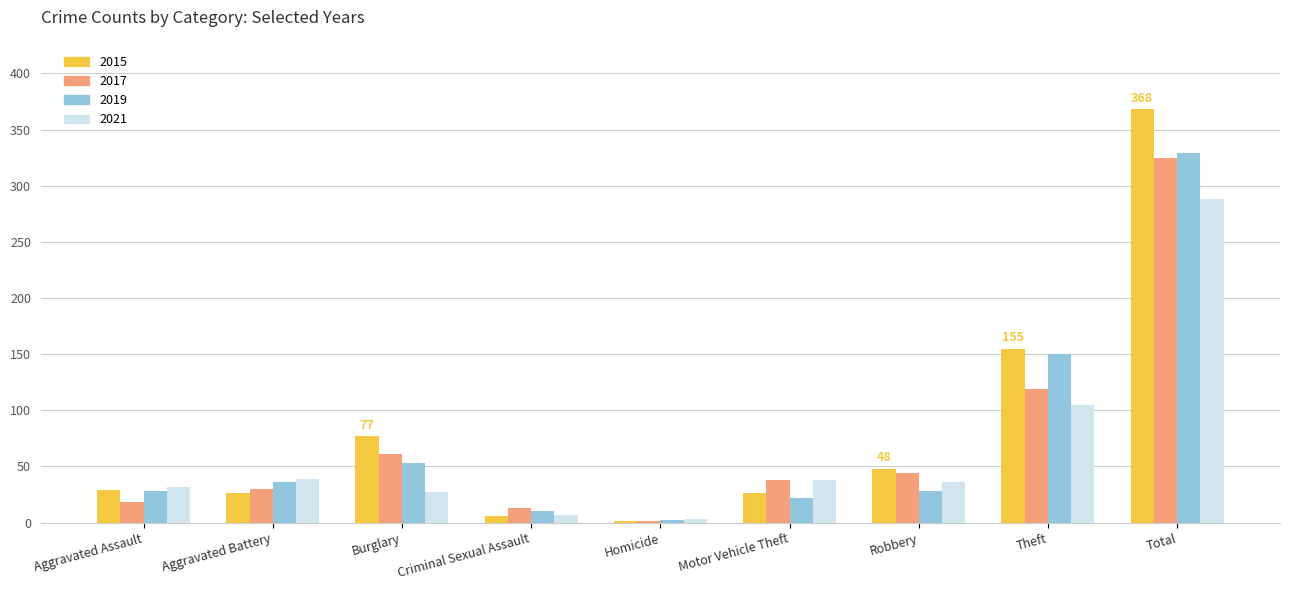

How many series are shown in this chart?

4